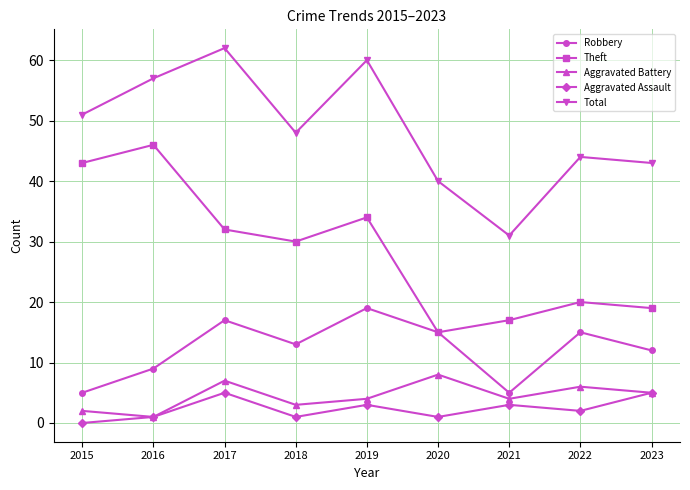

The value of Total at 2020 is 58. True or false?

False